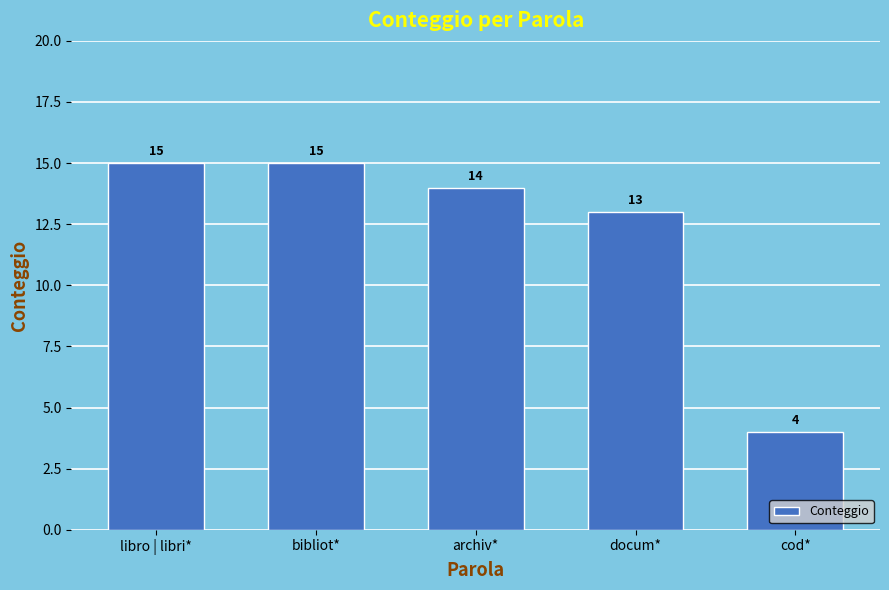

What position from the right is archiv*?

3